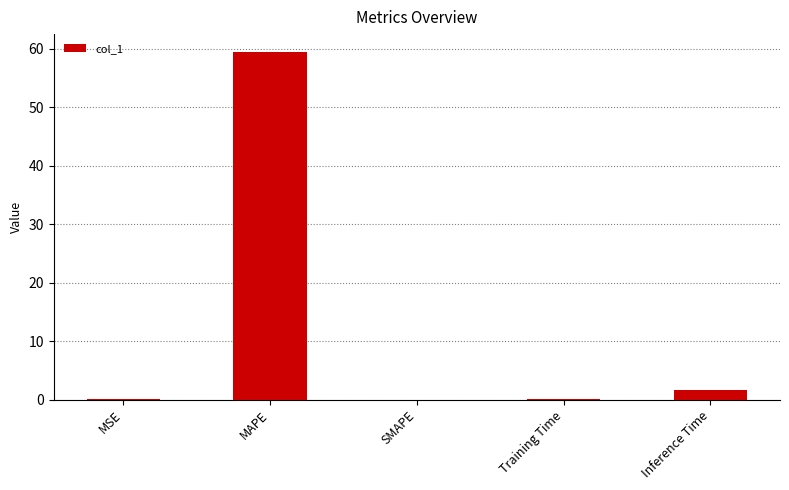

What is the sum of the values at MSE and Inference Time?

1.6